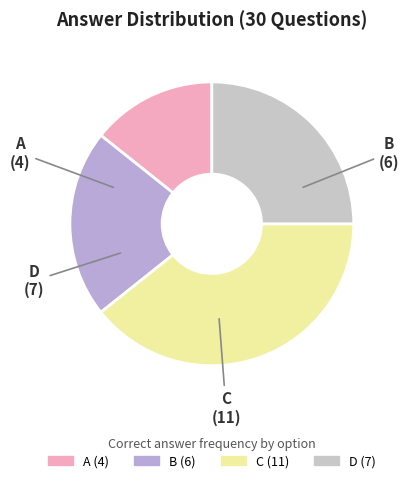

Rank the categories by value from highest to lowest.

C, D, B, A